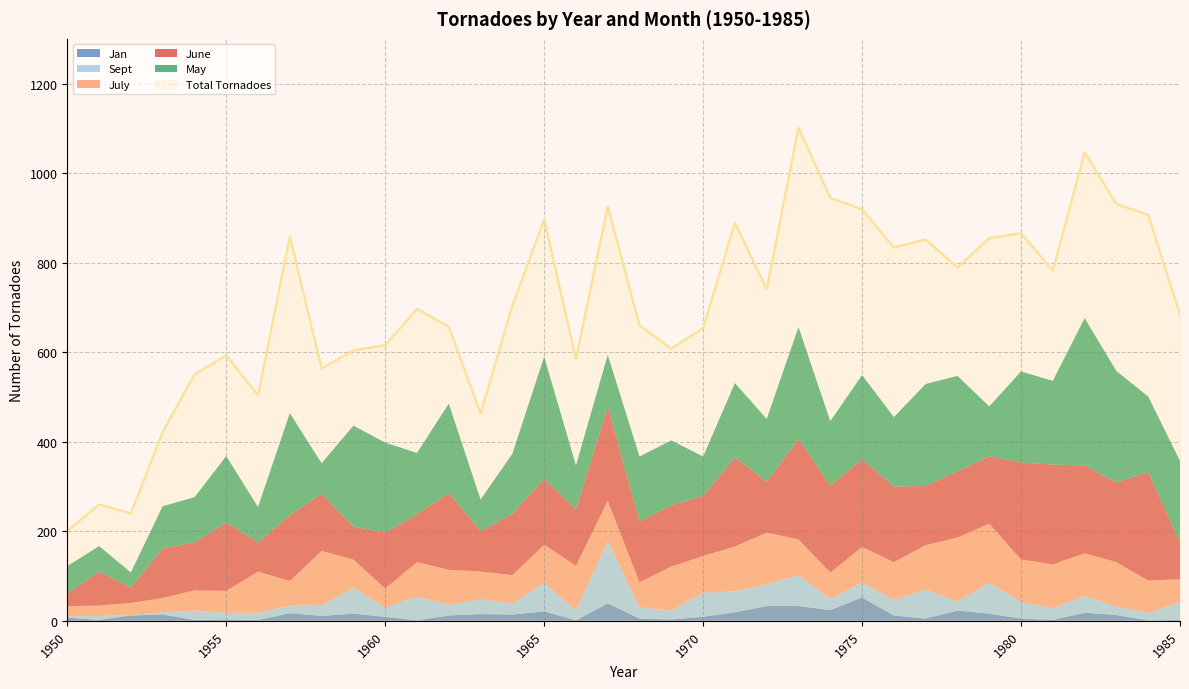

What is the value of the July point at the 19th from the left?

56